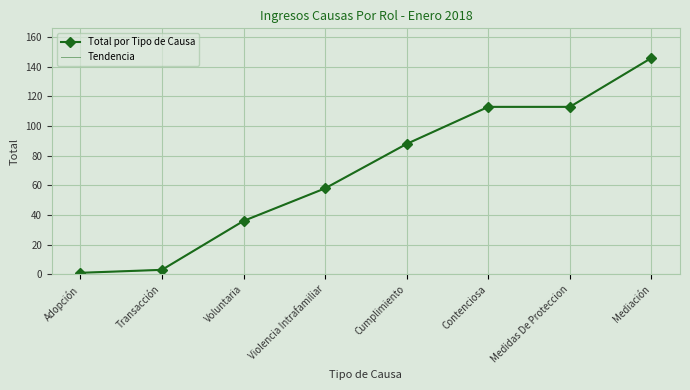

The value of Tendencia at Mediación is 146. True or false?

True